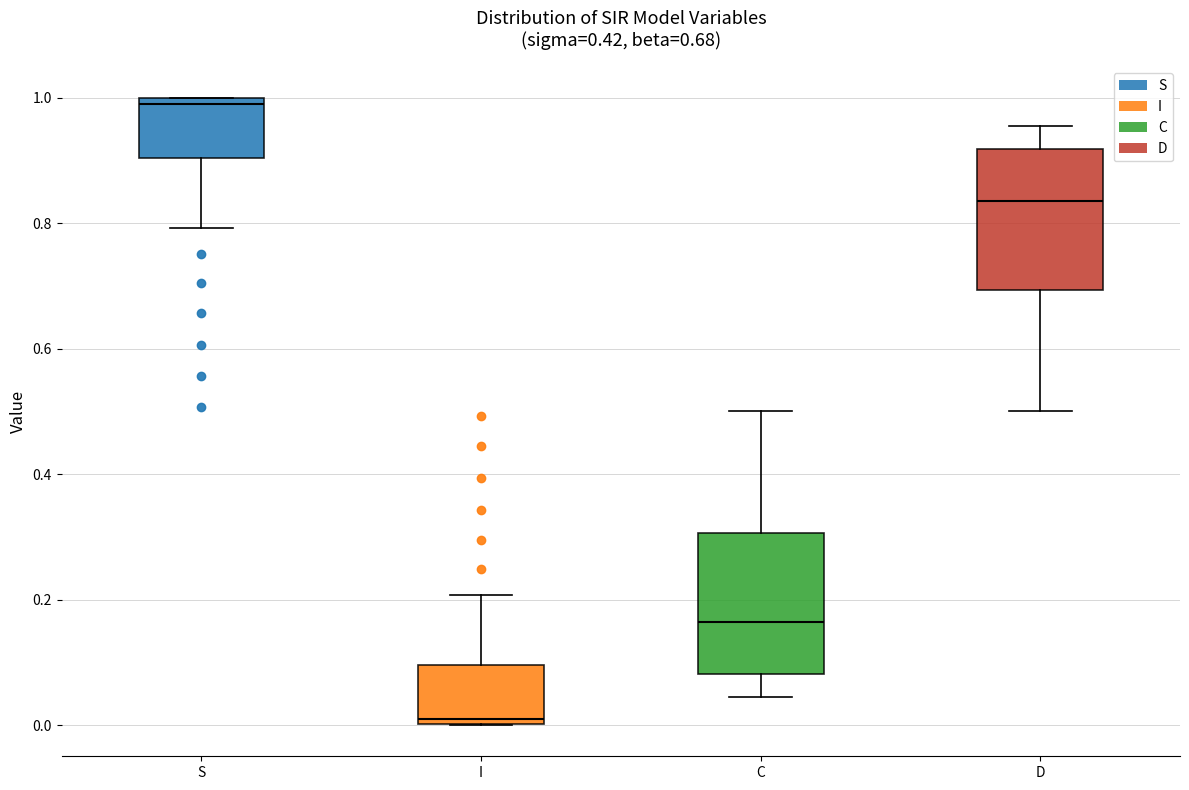

Which box has the lowest median line?

I